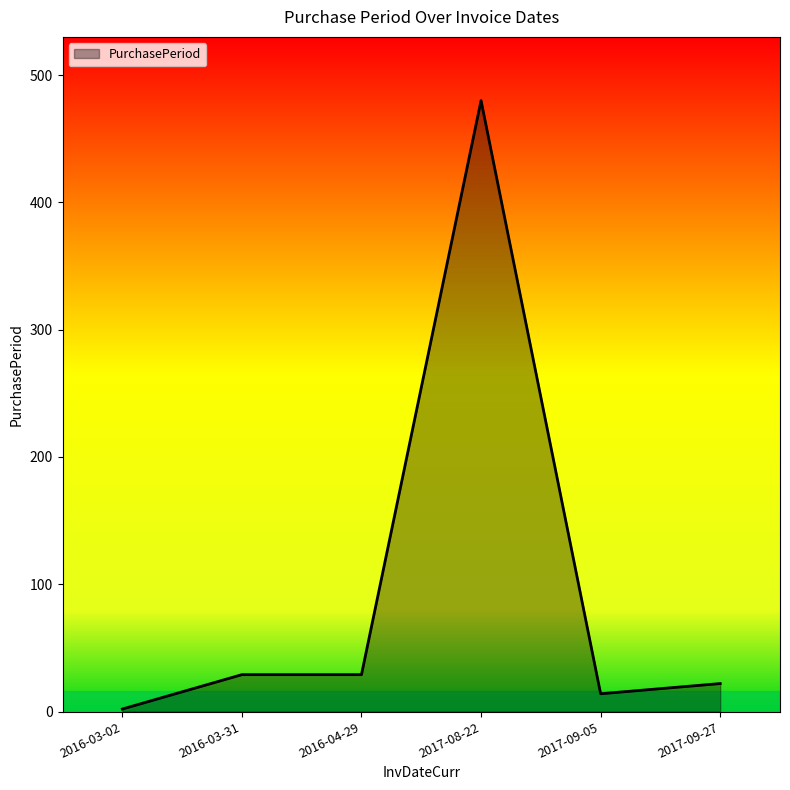

What is the change in value from 2016-03-02 to 2017-09-05?

+12